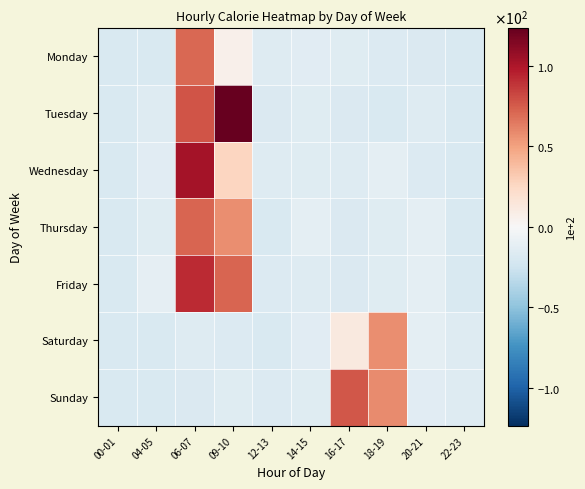

Reading left to right, list all the values displayed in this chart.

Monday: 00-01=-18.5	04-05=-18.5	06-07=70.5	09-10=6.5	12-13=-15.5	14-15=-13.5	16-17=-14.5	18-19=-16.5	20-21=-17.5	22-23=-18.5
Tuesday: 00-01=-18.5	04-05=-15.5	06-07=77.5	09-10=123.5	12-13=-17.5	14-15=-14.5	16-17=-17.5	18-19=-18.5	20-21=-15.5	22-23=-18.5
Wednesday: 00-01=-18.5	04-05=-13.5	06-07=102.5	09-10=26.5	12-13=-15.5	14-15=-14.5	16-17=-15.5	18-19=-12.5	20-21=-16.5	22-23=-18.5
Thursday: 00-01=-18.5	04-05=-14.5	06-07=71.5	09-10=57.5	12-13=-18.5	14-15=-12.5	16-17=-17.5	18-19=-14.5	20-21=-12.5	22-23=-18.5
Friday: 00-01=-18.5	04-05=-11.5	06-07=92.5	09-10=71.5	12-13=-16.5	14-15=-15.5	16-17=-17.5	18-19=-14.5	20-21=-12.5	22-23=-18.5
Saturday: 00-01=-18.5	04-05=-18.5	06-07=-15.5	09-10=-16.5	12-13=-18.5	14-15=-13.5	16-17=12.5	18-19=57.5	20-21=-12.5	22-23=-15.5
Sunday: 00-01=-18.5	04-05=-18.5	06-07=-17.5	09-10=-14.5	12-13=-16.5	14-15=-14.5	16-17=76.5	18-19=58.5	20-21=-13.5	22-23=-15.5